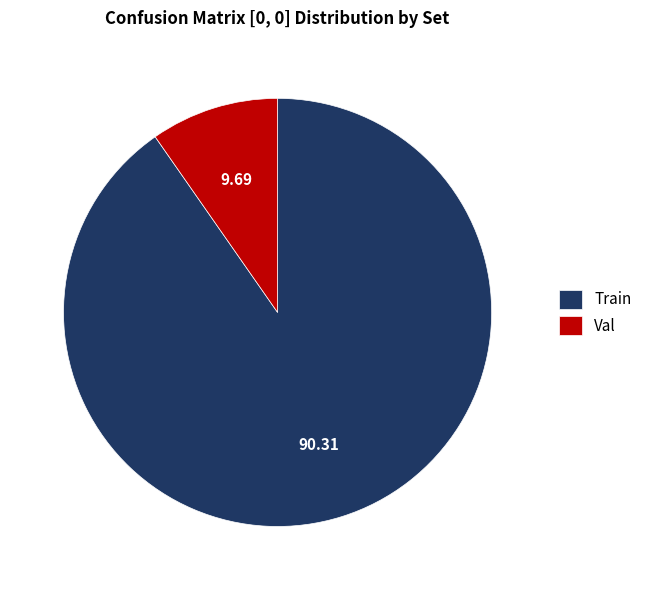

Is it true that Val is 10% of the pie?

True